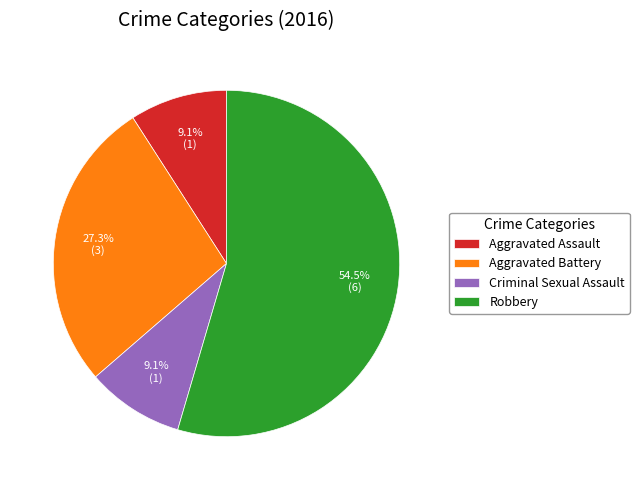

To the nearest percent, what is the combined percentage of Robbery and Aggravated Battery?

82%